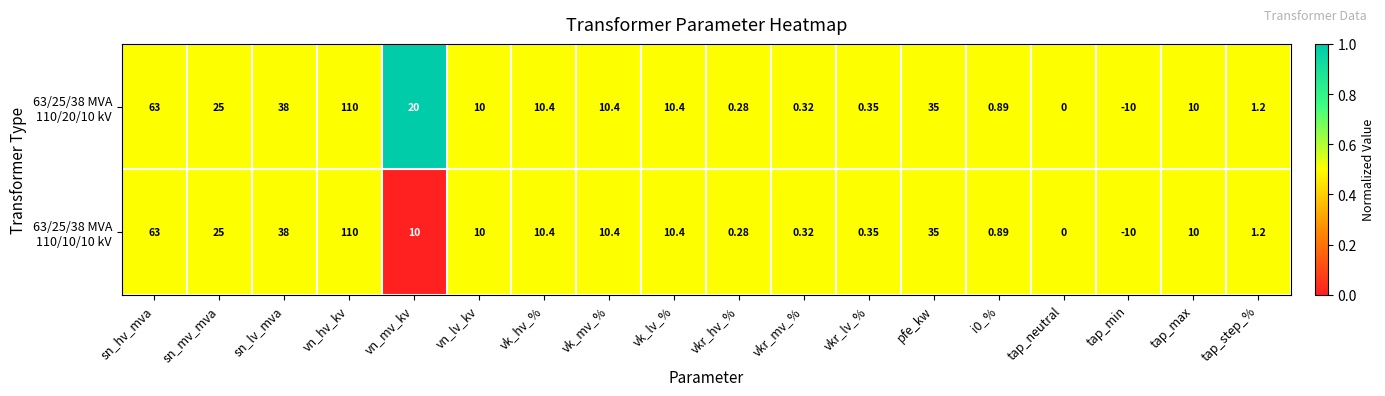

Which category has the highest value across all series?

vn_hv_kv